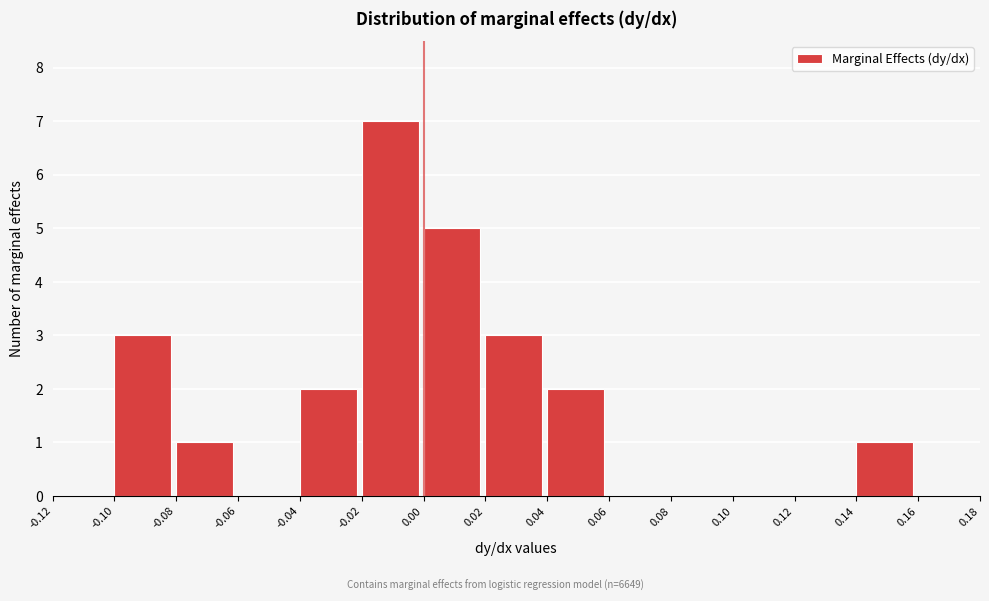

Are the bars horizontal?

No